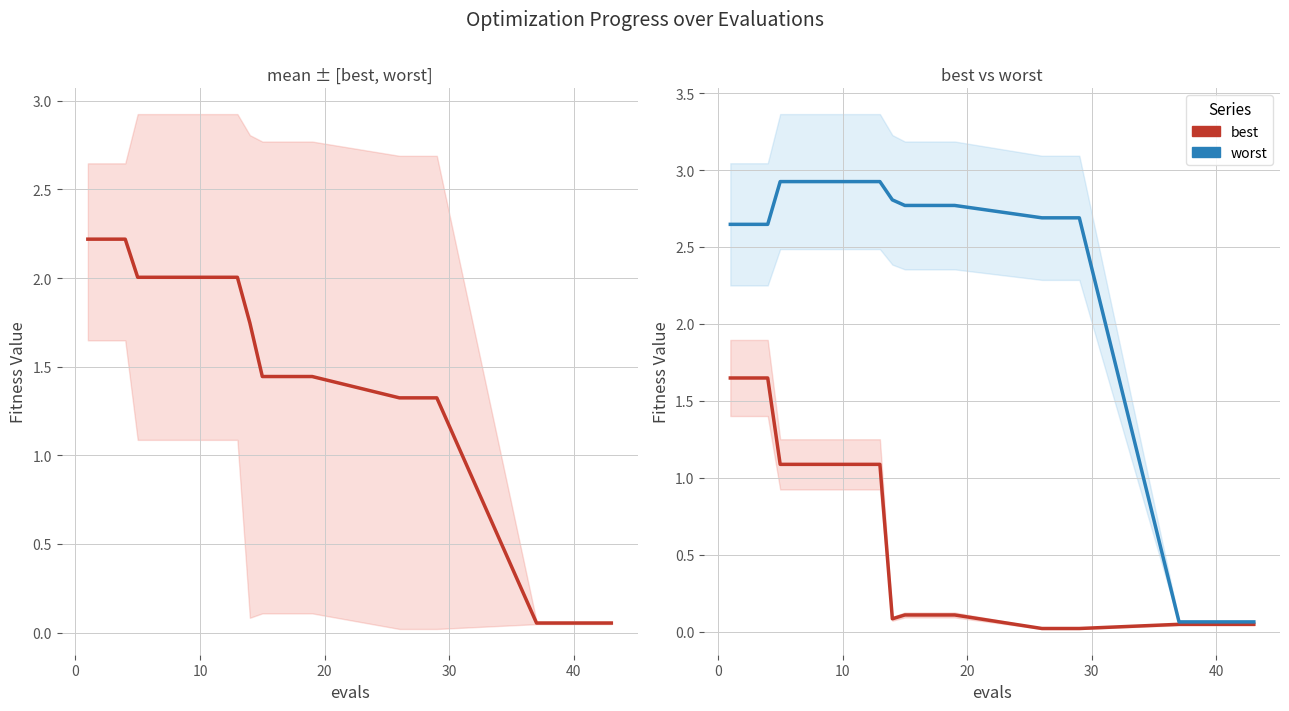

Is the value of mean at 25 greater than the value of worst at 21?

No